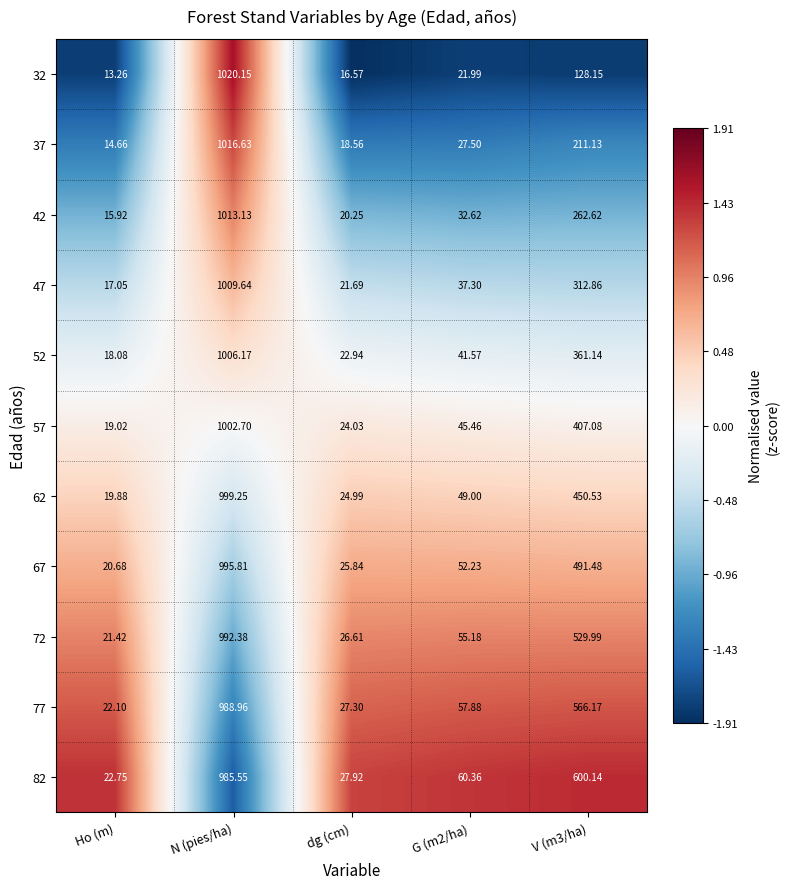

Where does the 62 series first go above 49?

N (pies/ha)